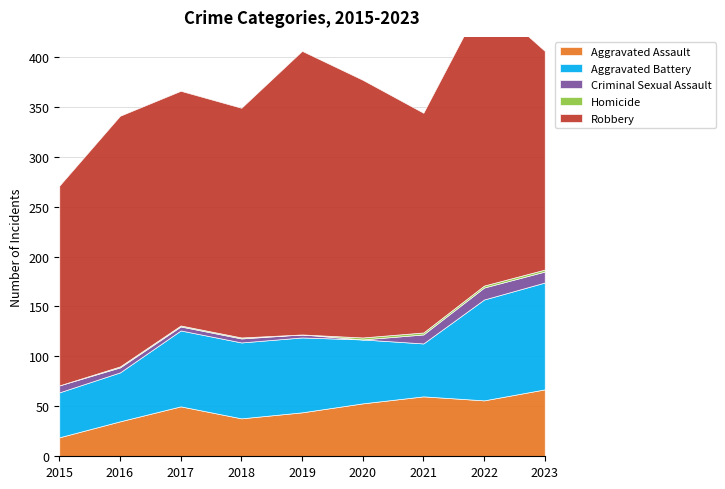

At which category is the sum across all series the highest?

2022